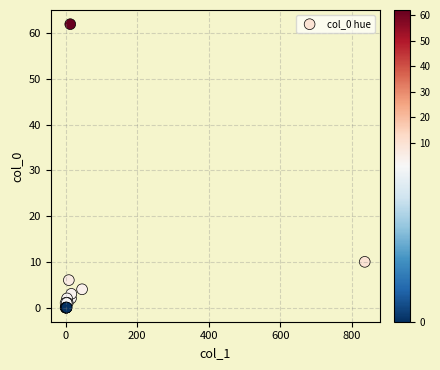

What Y value in the scatter plot is closest to 31?

10